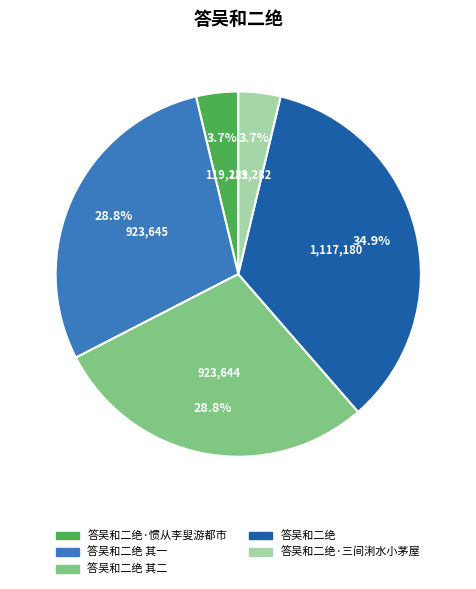

To the nearest percent, what portion does 答吴和二绝·惯从李叟游都市 represent?

4%